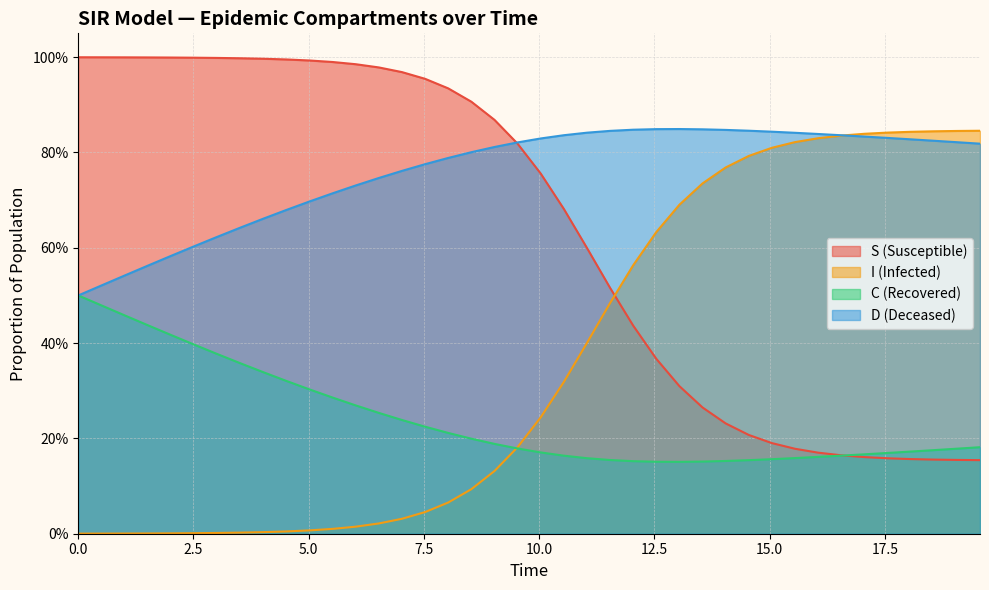

Does the chart have visible grid lines?

Yes